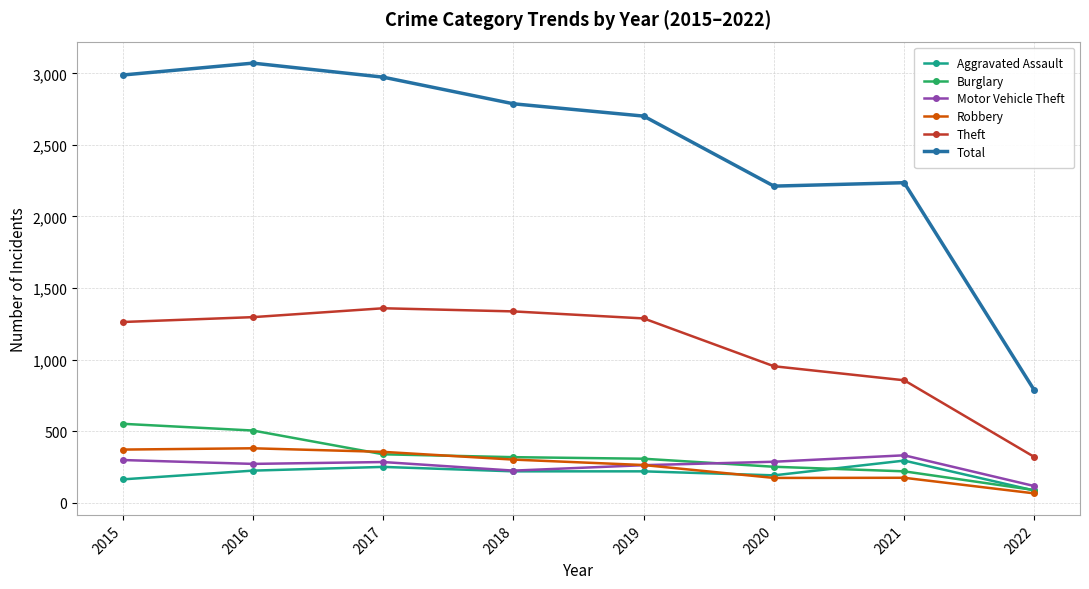

What is the sum of all Burglary values?

2584